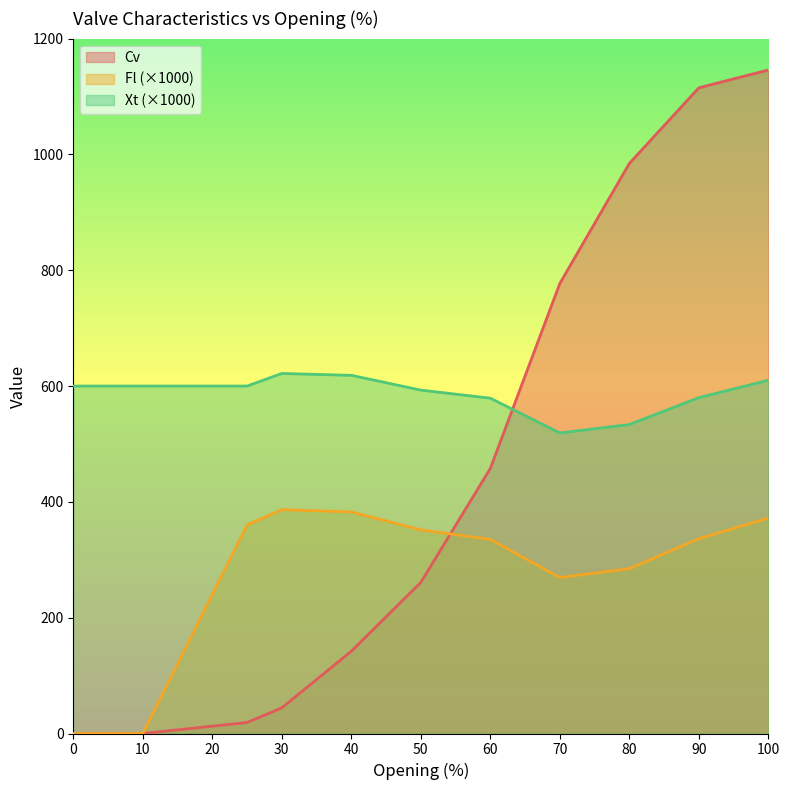

What is the maximum value shown in the chart?

1145.8